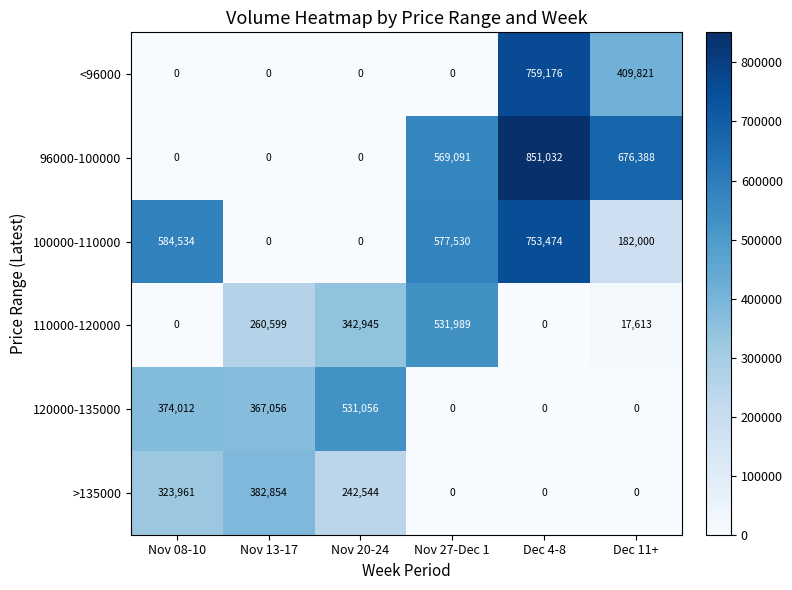

List the series in order of their peak value, highest first.

96000-100000, <96000, 100000-110000, 110000-120000, 120000-135000, >135000